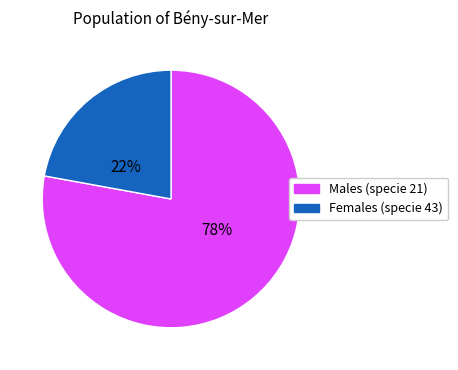

Is there a majority slice in this chart?

Yes